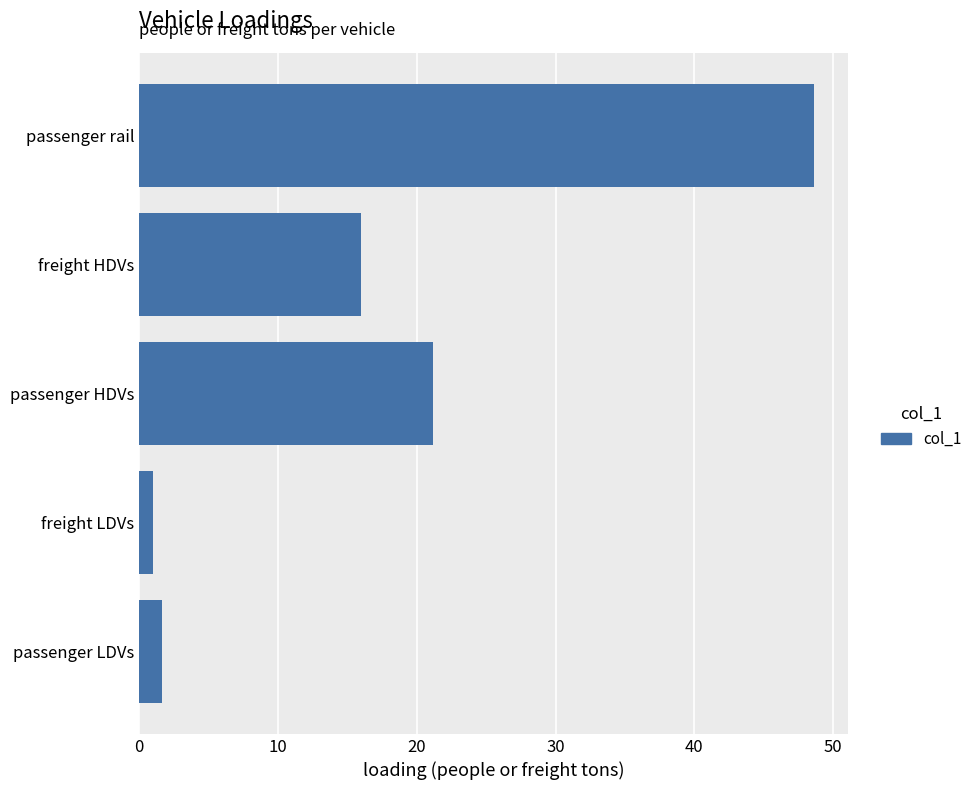

Which has a higher value, passenger LDVs or freight HDVs?

freight HDVs